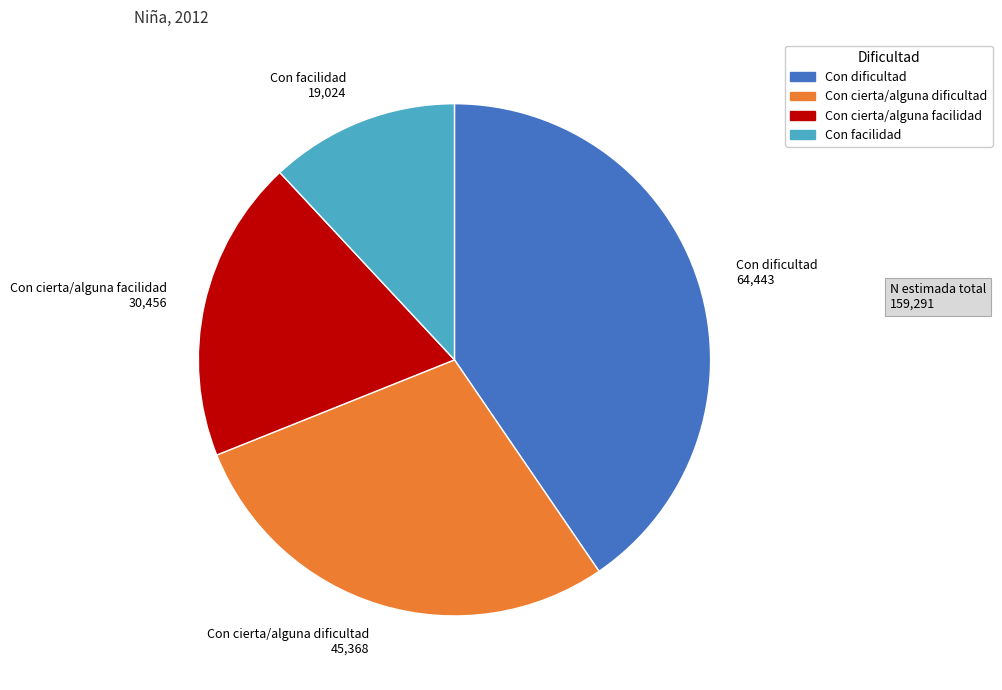

Rank the categories by value from highest to lowest.

Con dificultad, Con cierta/alguna dificultad, Con cierta/alguna facilidad, Con facilidad